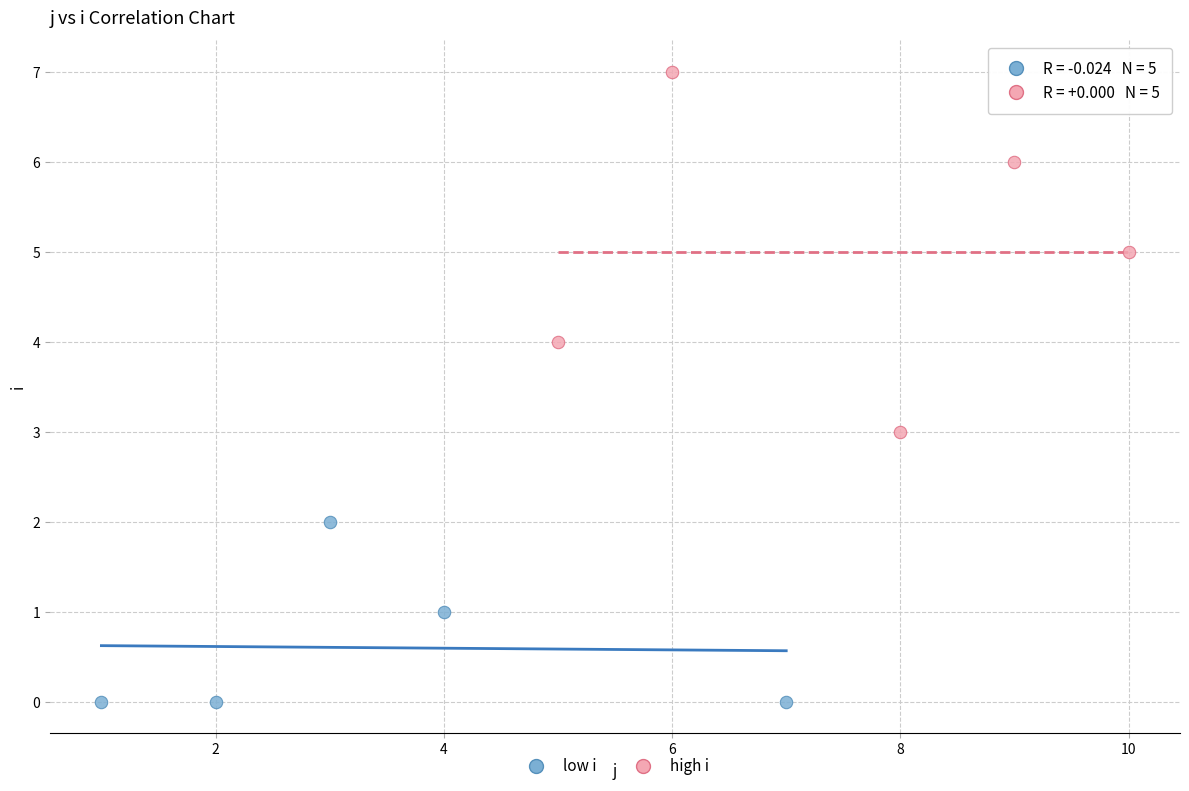

Which series has the largest Y range (max minus min)?

high i